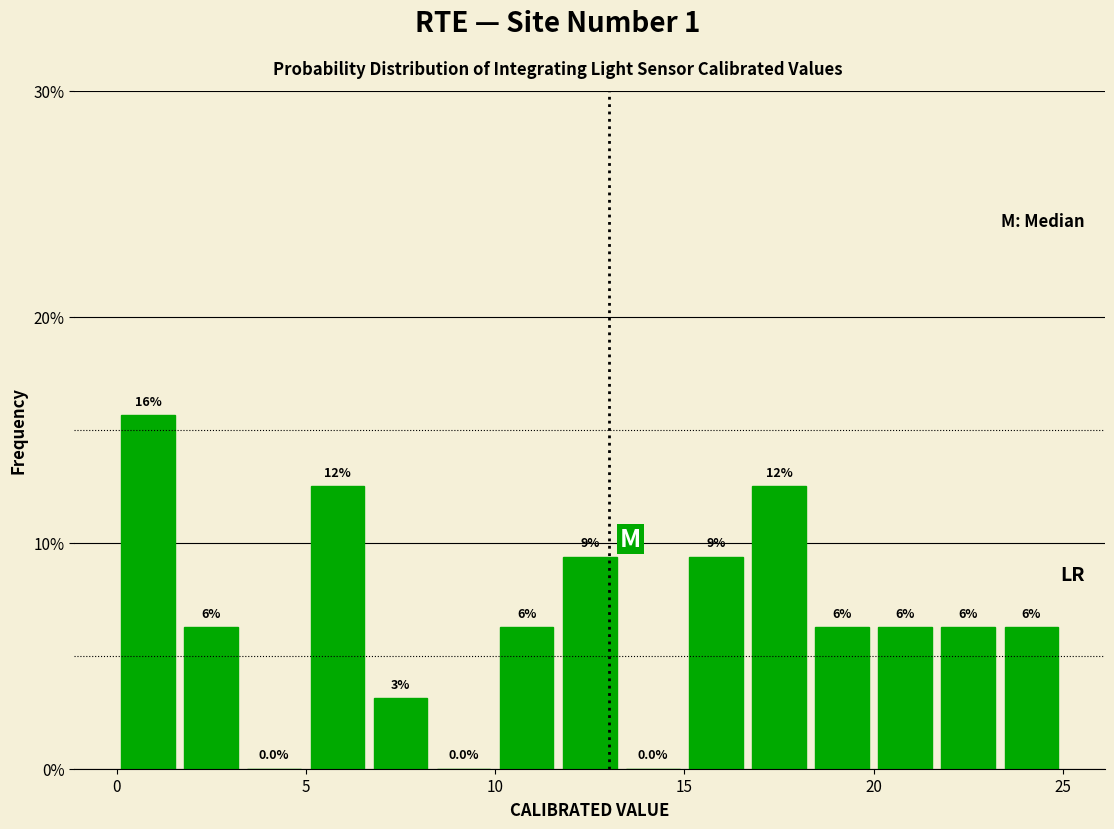

Around what value on the x-axis is the tallest bar? Give the approximate position of its centre, as read against the axis.

1.0